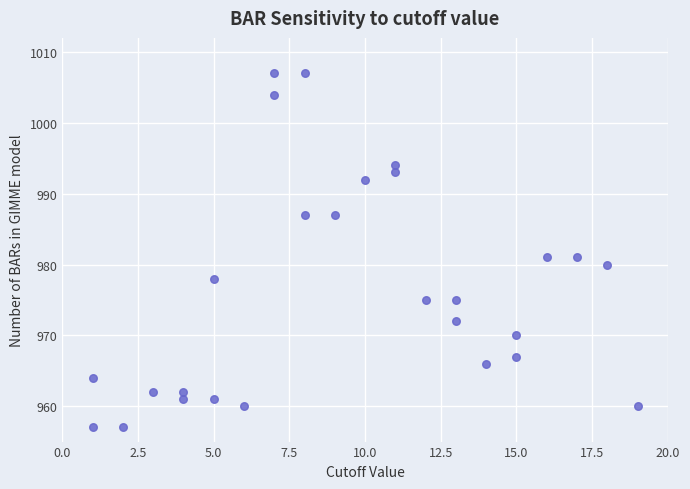

What is the range of X values (max minus min)?

18